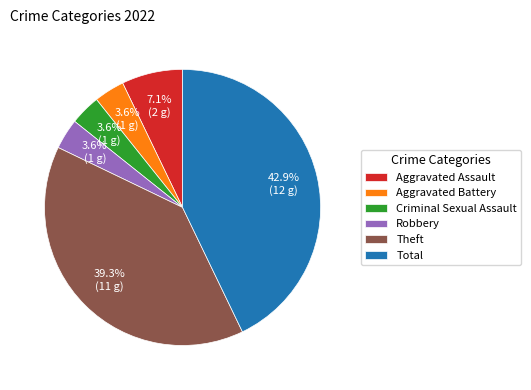

What portion of the pie excludes Aggravated Battery?

96.4%